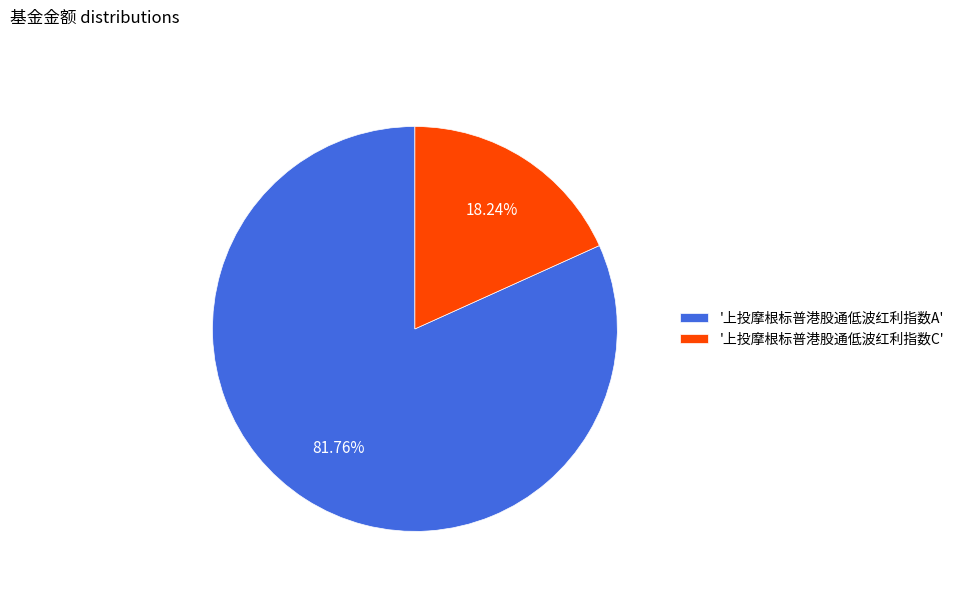

Does '上投摩根标普港股通低波红利指数A' represent more than half of the total?

Yes